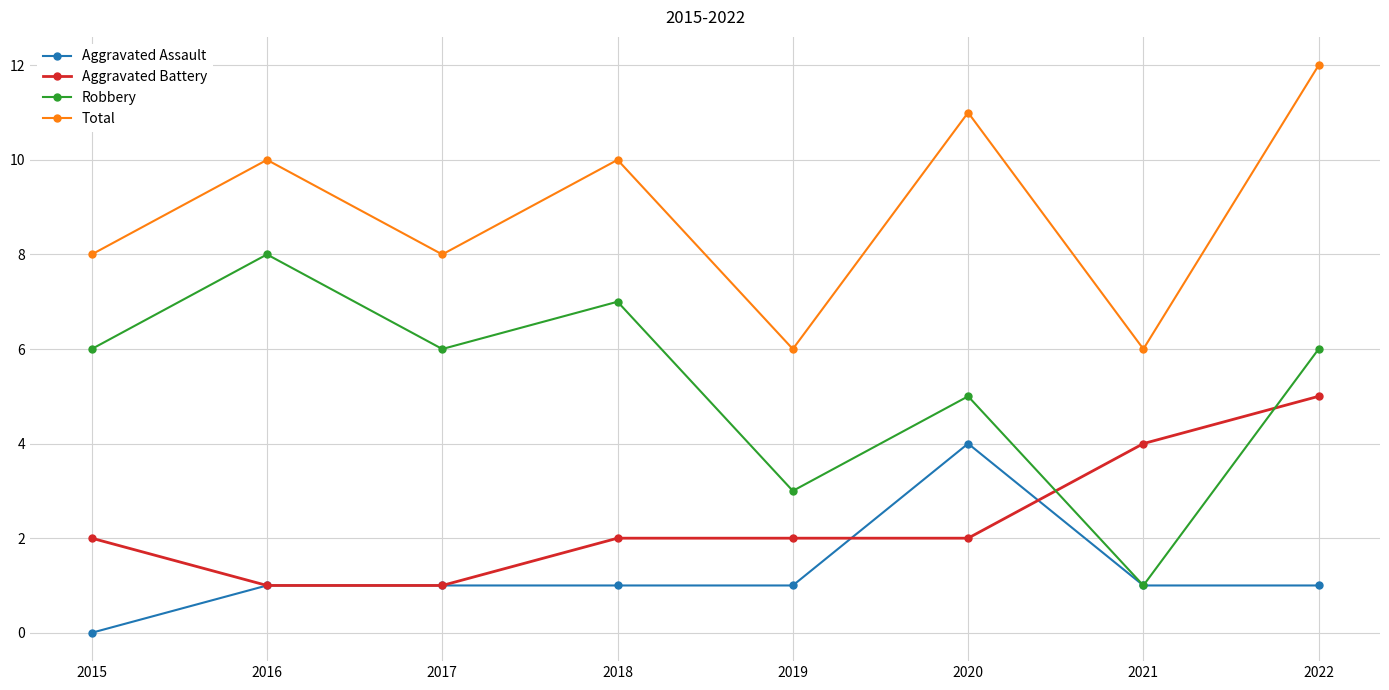

What are all the series names shown in the legend?

Aggravated Assault, Aggravated Battery, Robbery, Total